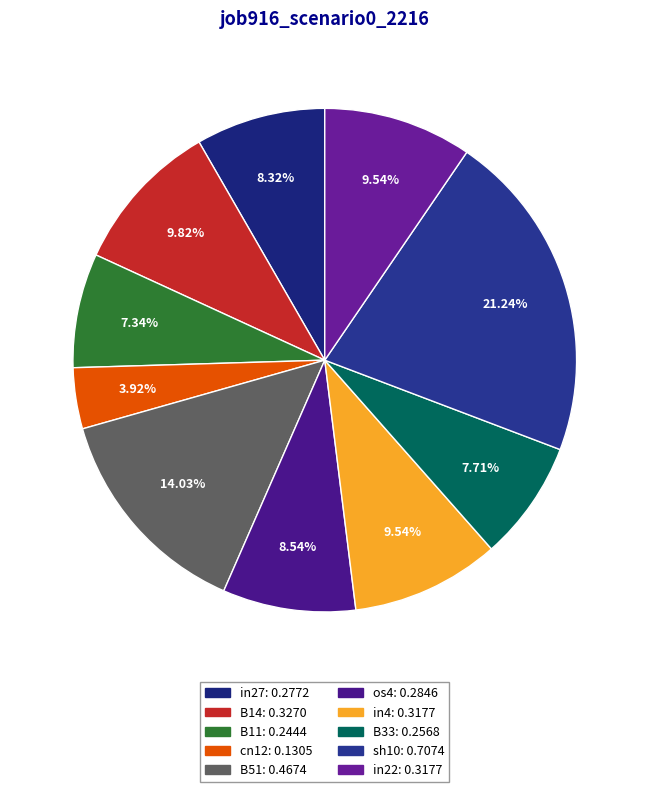

Does cn12 account for over 50% of the chart?

No